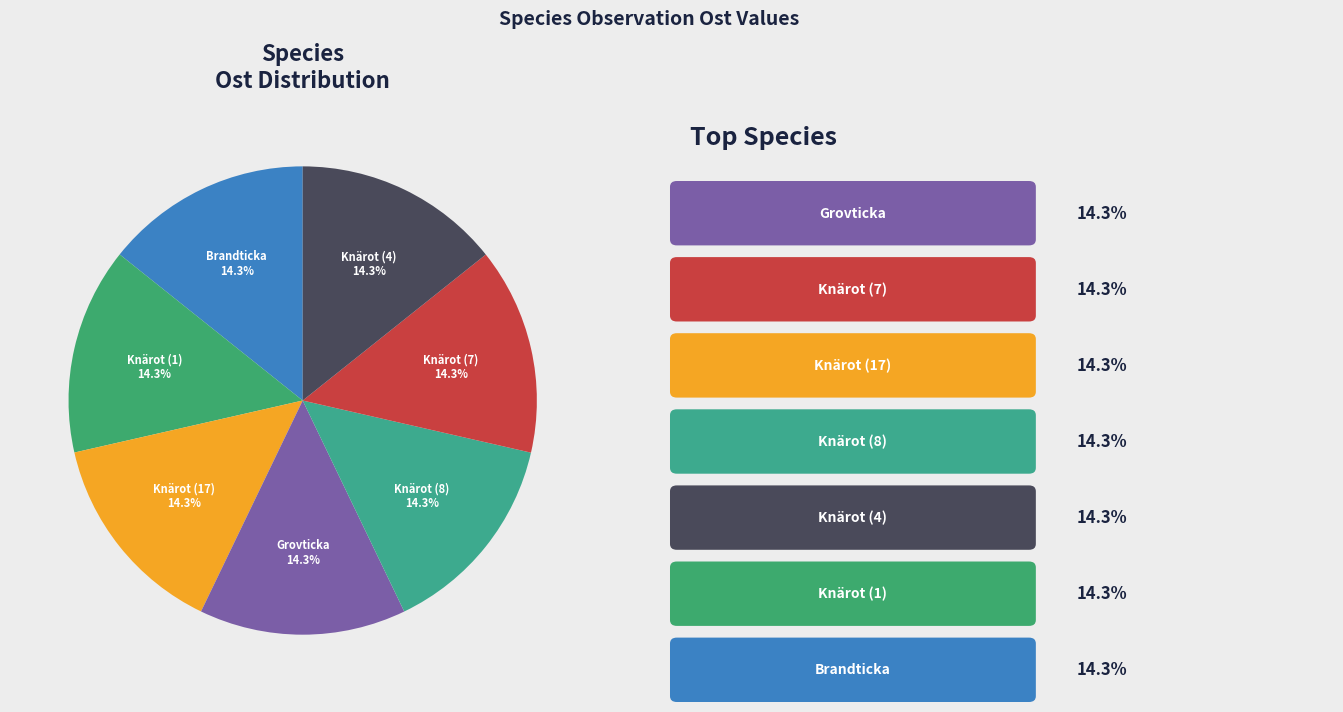

Is the sum of Knärot (4) and Knärot (7) greater than half?

No